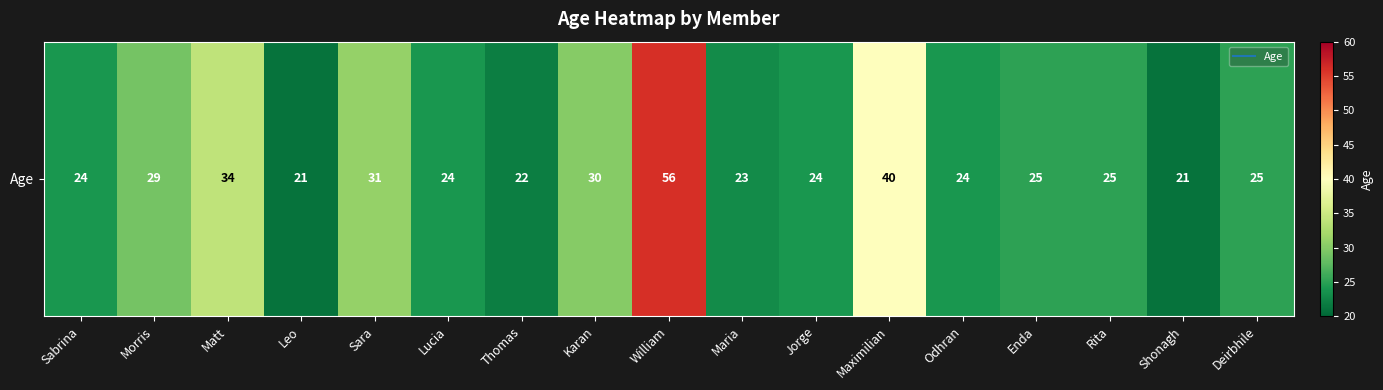

The chart shows a value of 23 at Maria. True or false?

True